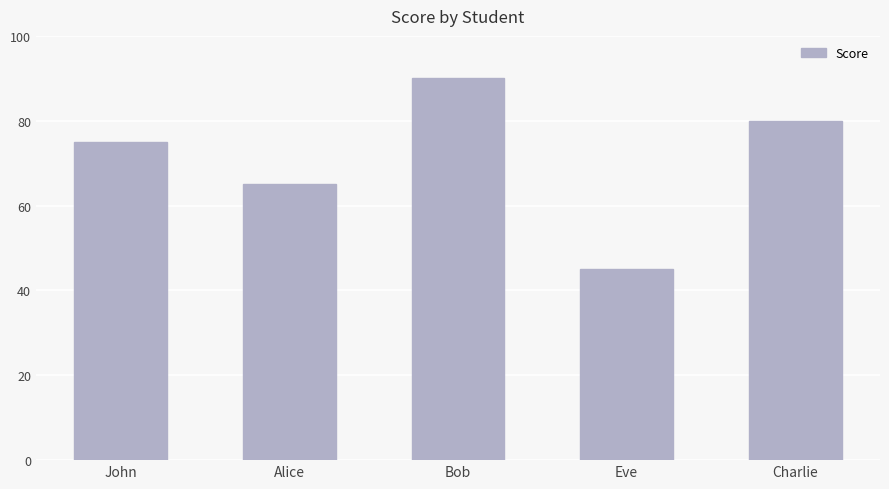

List the labels in order of value, largest first.

Bob, Charlie, John, Alice, Eve